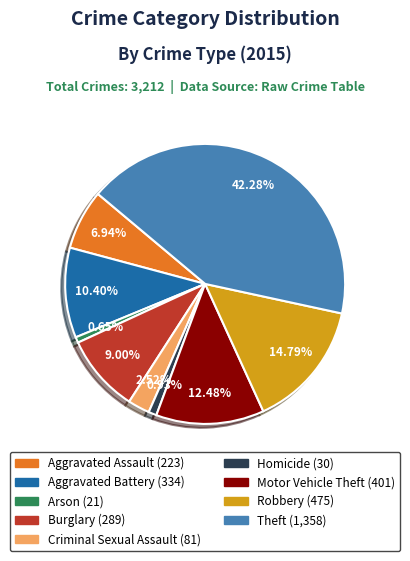

Does Arson account for over 50% of the chart?

No